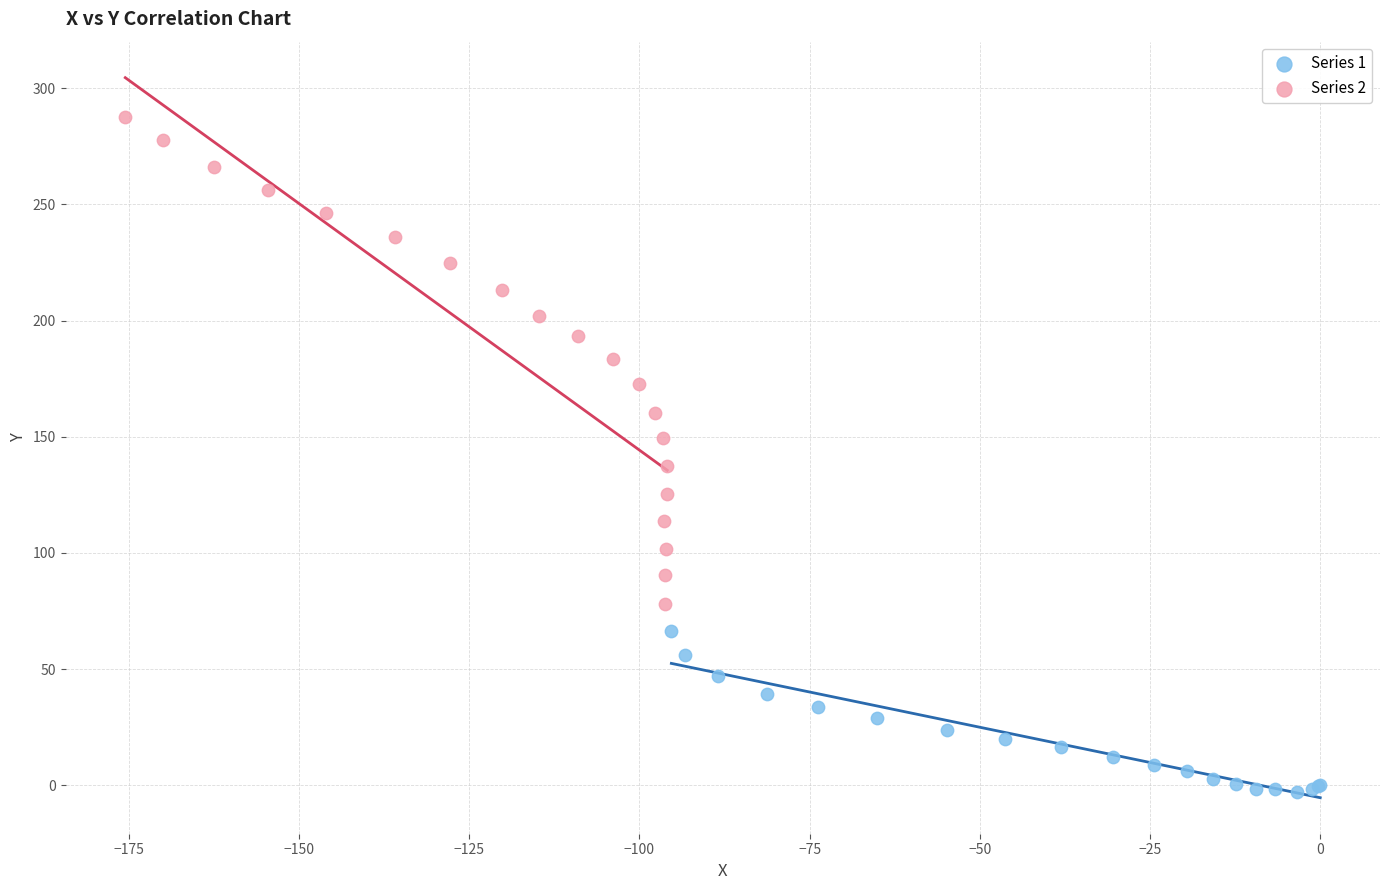

Which series contains the lowest Y value?

Series 1